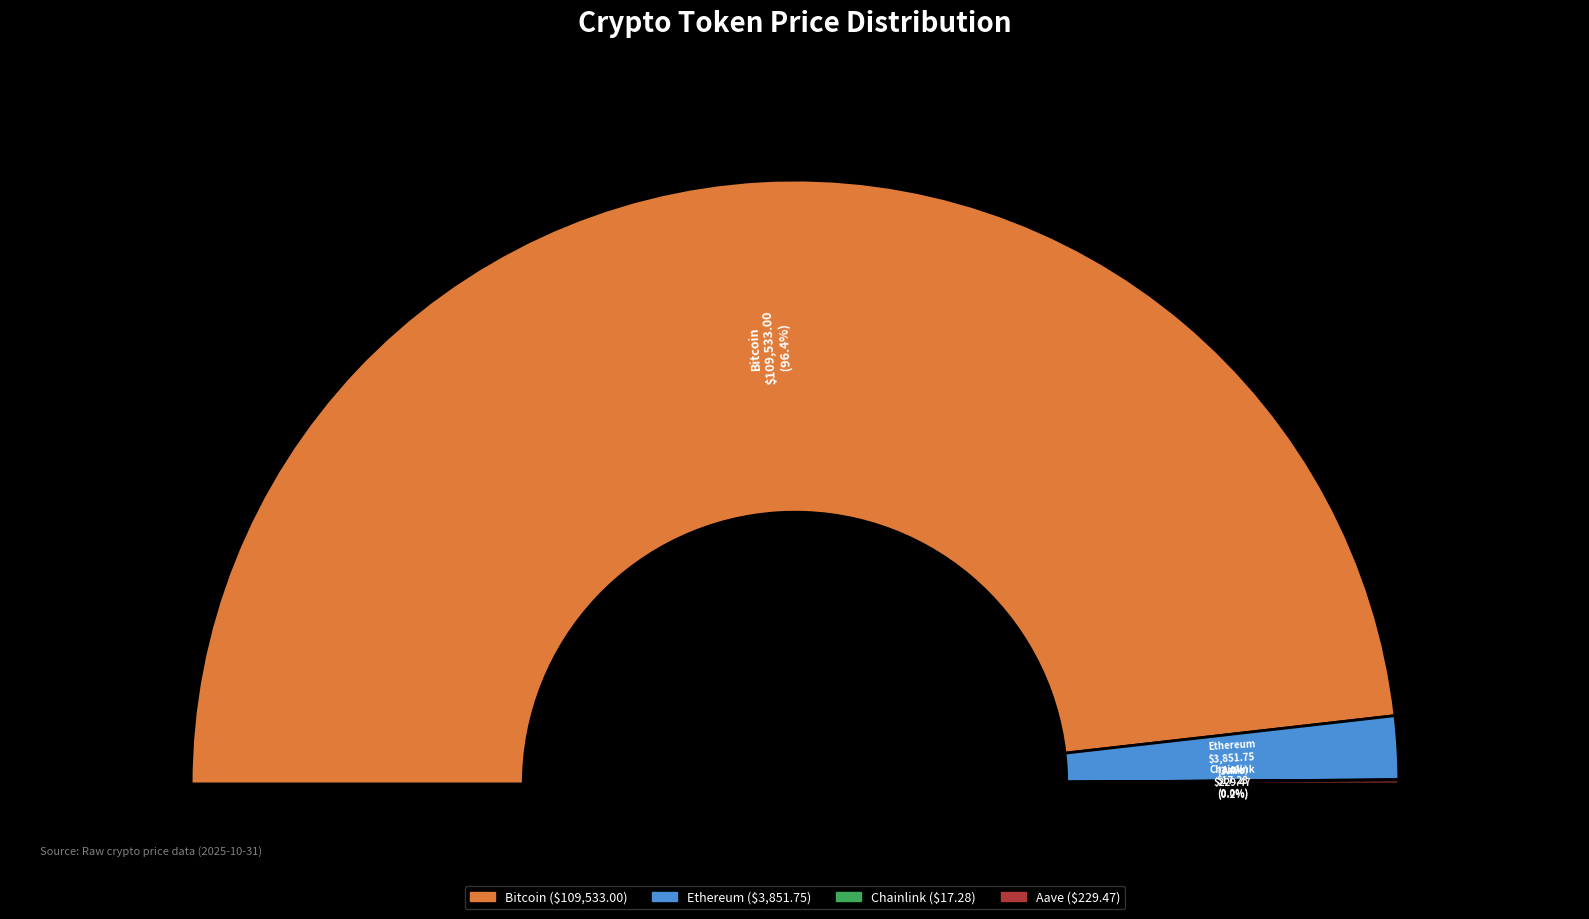

To the nearest percent, what portion does Bitcoin represent?

96%